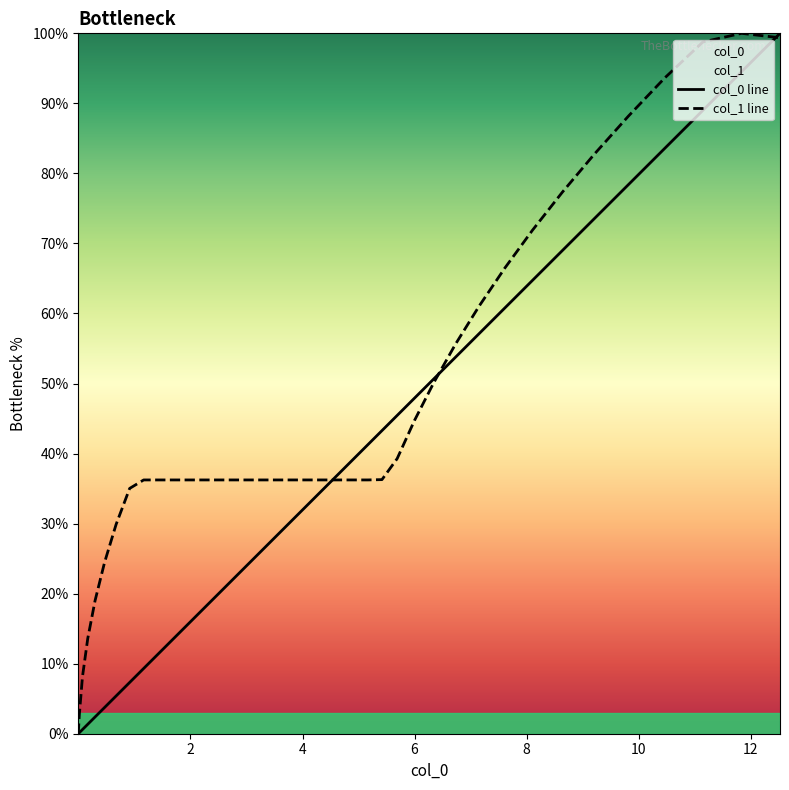

What is the maximum value for col_1 line?

100.0